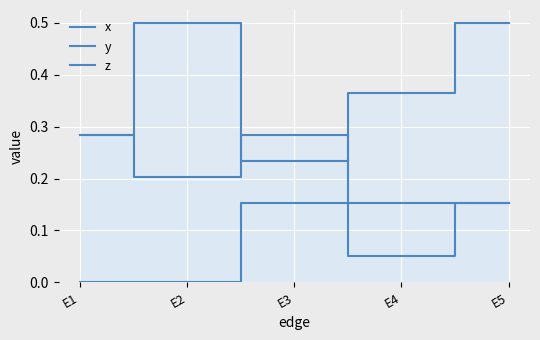

At E2, list the series in order from smallest to largest.

z, y, x